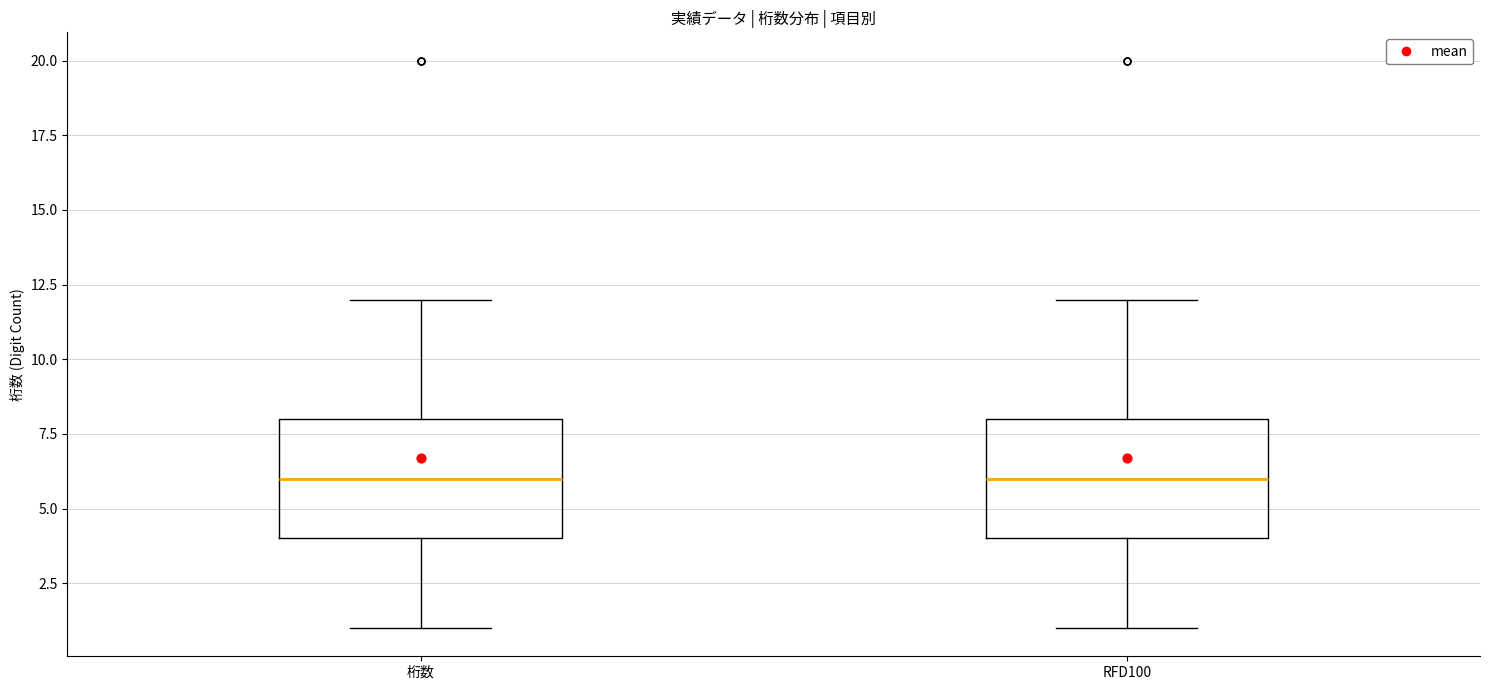

Reading left to right, read every box against the y-axis: the position of its median line, the range the box covers, and the ends of its whiskers. The values are not printed on the chart, so give them approximately, as read against the axis.

桁数: median 6, box 4 to 8, whiskers 1 to 12
RFD100: median 6, box 4 to 8, whiskers 1 to 12